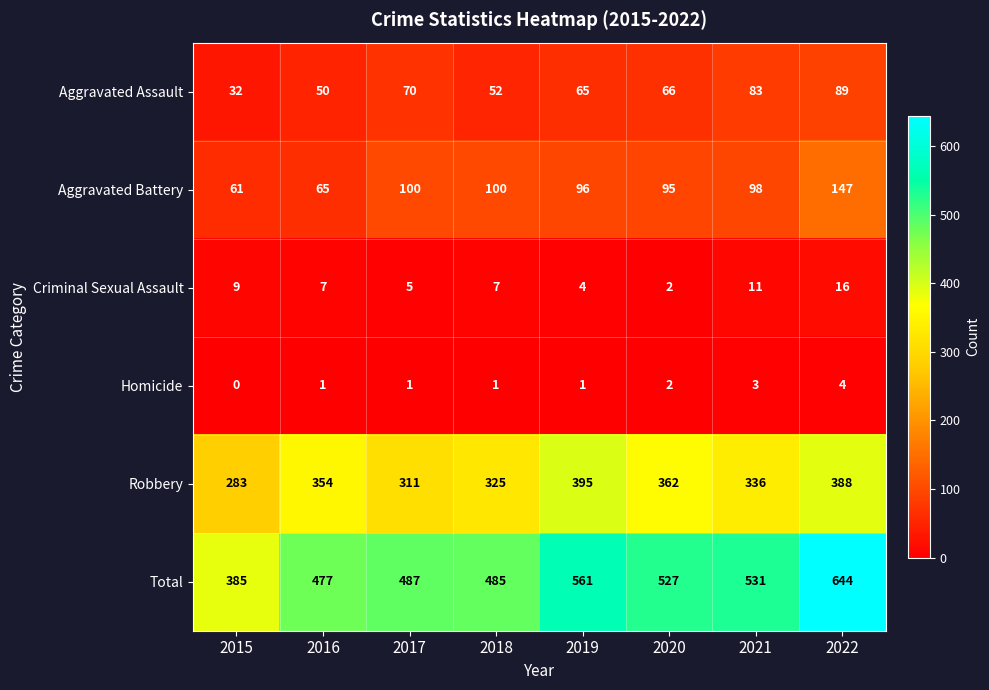

At which label does Robbery reach its minimum?

2015